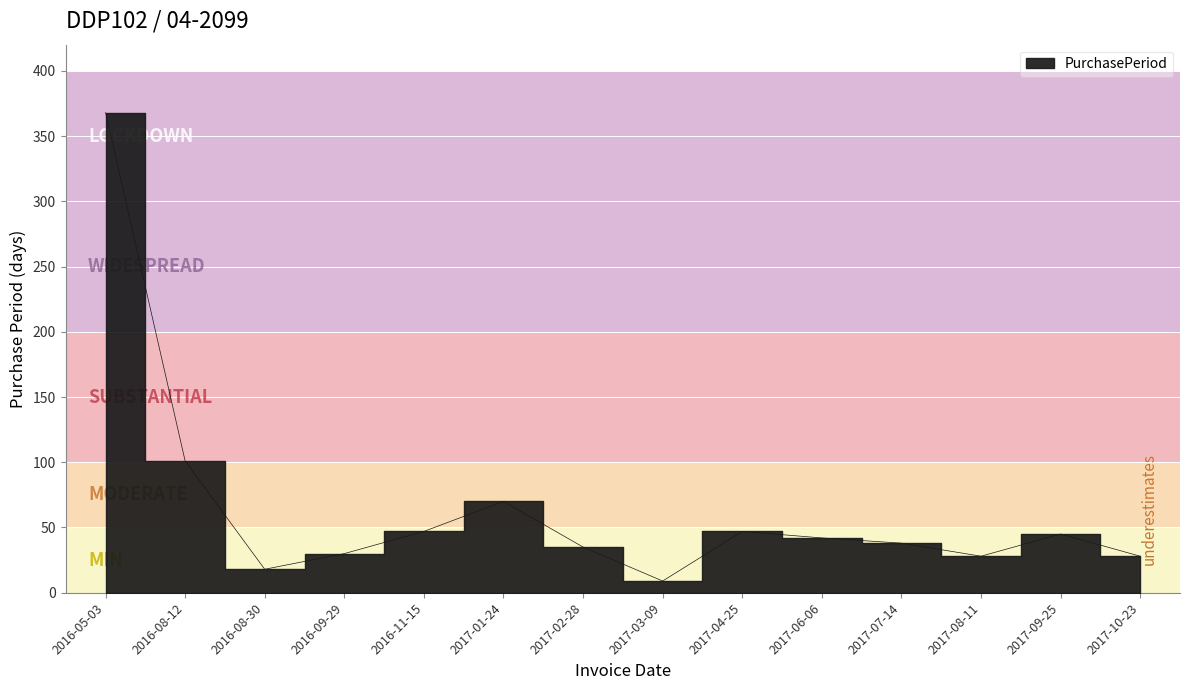

Rank the categories by value from lowest to highest.

2017-03-09, 2016-08-30, 2017-08-11, 2017-10-23, 2016-09-29, 2017-02-28, 2017-07-14, 2017-06-06, 2017-09-25, 2016-11-15, 2017-04-25, 2017-01-24, 2016-08-12, 2016-05-03